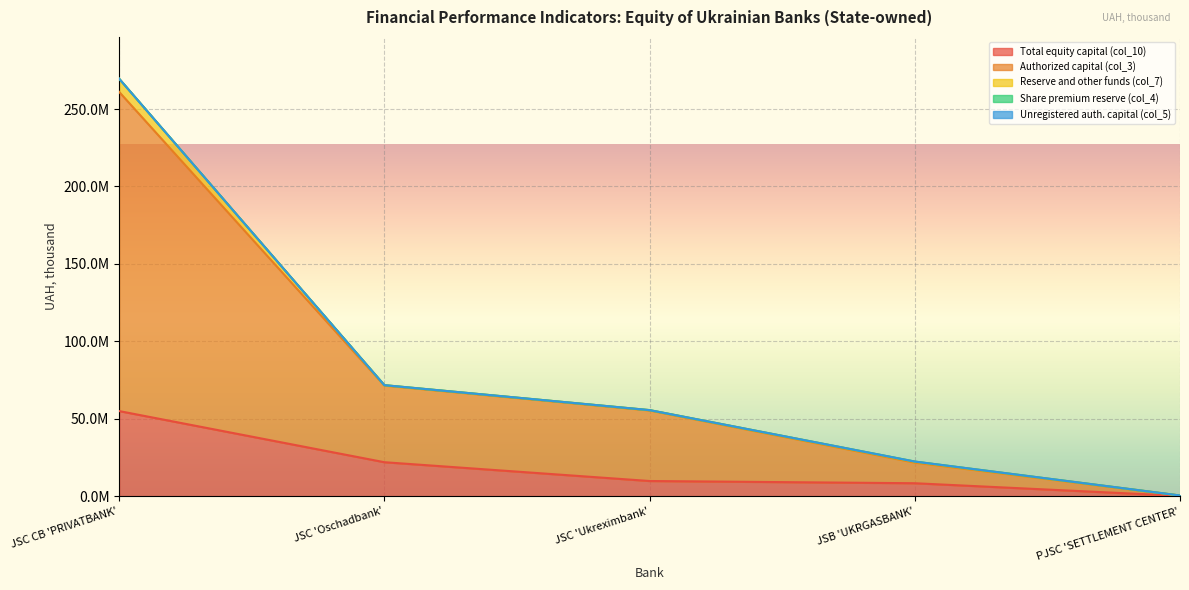

Reading left to right, extract all data points from this chart.

Total equity capital (col_10): JSC CB 'PRIVATBANK'=55021993.6	JSC 'Oschadbank'=21999581.5	JSC 'Ukreximbank'=9860494.5	JSB 'UKRGASBANK'=8426863.9	PJSC 'SETTLEMENT CENTER'=264535.0
Authorized capital (col_3): JSC CB 'PRIVATBANK'=206059744.0	JSC 'Oschadbank'=49472840.0	JSC 'Ukreximbank'=45570041.1	JSB 'UKRGASBANK'=13318560.7	PJSC 'SETTLEMENT CENTER'=206700.0
Reserve and other funds (col_7): JSC CB 'PRIVATBANK'=8480907.4	JSC 'Oschadbank'=269992.3	JSC 'Ukreximbank'=207458.7	JSB 'UKRGASBANK'=549572.1	PJSC 'SETTLEMENT CENTER'=42623.3
Share premium reserve (col_4): JSC CB 'PRIVATBANK'=22690.0	JSC 'Oschadbank'=0.0	JSC 'Ukreximbank'=0.0	JSB 'UKRGASBANK'=135941.8	PJSC 'SETTLEMENT CENTER'=0.0
Unregistered auth. capital (col_5): JSC CB 'PRIVATBANK'=0.0	JSC 'Oschadbank'=0.0	JSC 'Ukreximbank'=0.0	JSB 'UKRGASBANK'=0.0	PJSC 'SETTLEMENT CENTER'=0.0